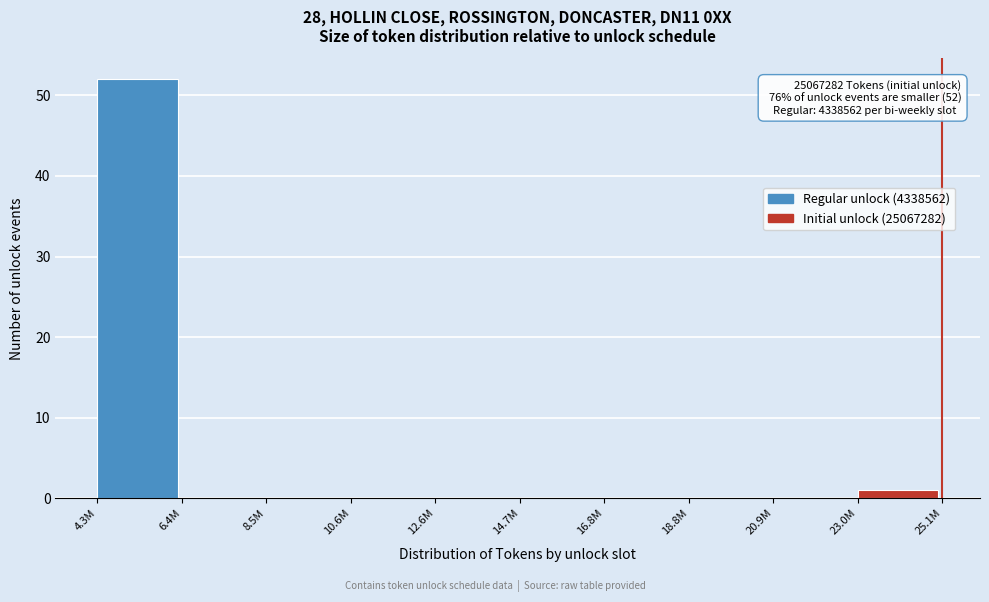

Reading right to left, list all the values displayed in this chart.

23.0M=1	20.9M=0	18.8M=0	16.8M=0	14.7M=0	12.6M=0	10.6M=0	8.5M=0	6.4M=0	4.3M=52